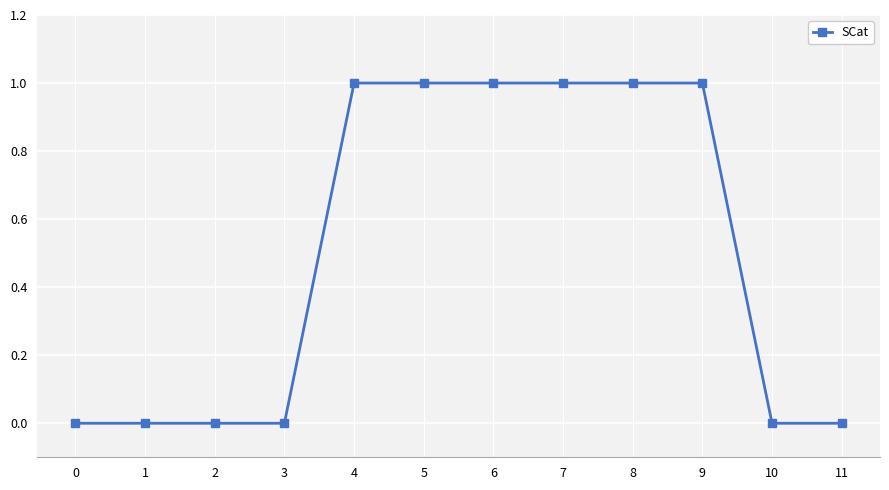

Which has a higher value, 2 or 8?

8